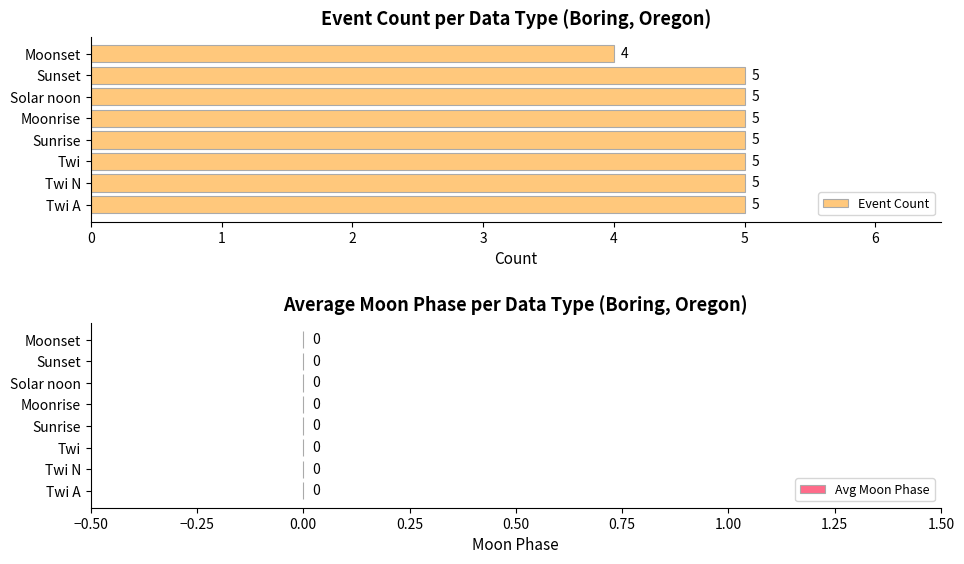

Approximately how many times larger is the value at Twi N compared to Sunrise?

1.0